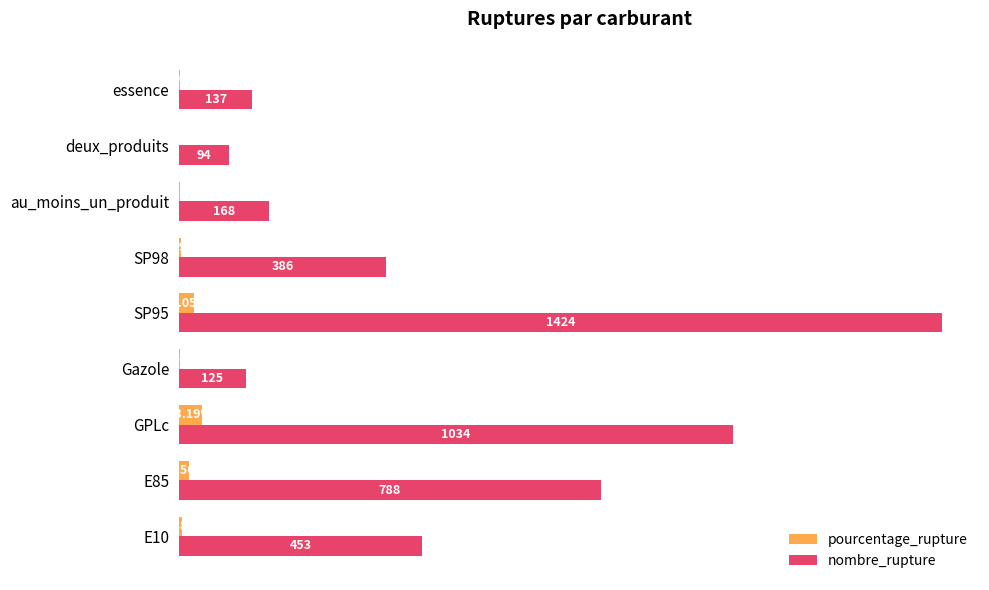

Which series changed the most between E85 and deux_produits?

nombre_rupture